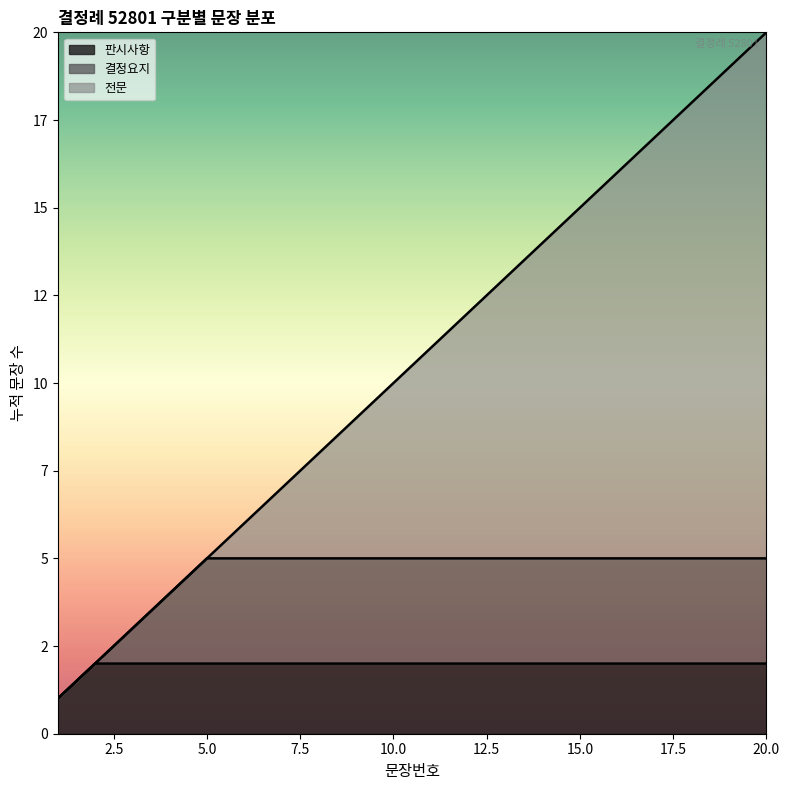

What are all the series names shown in the legend?

판시사항, 결정요지, 전문